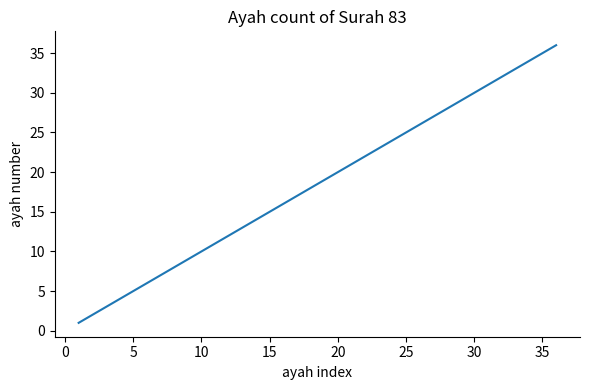

True or false: there are more than 2 points higher than both neighbors.

False